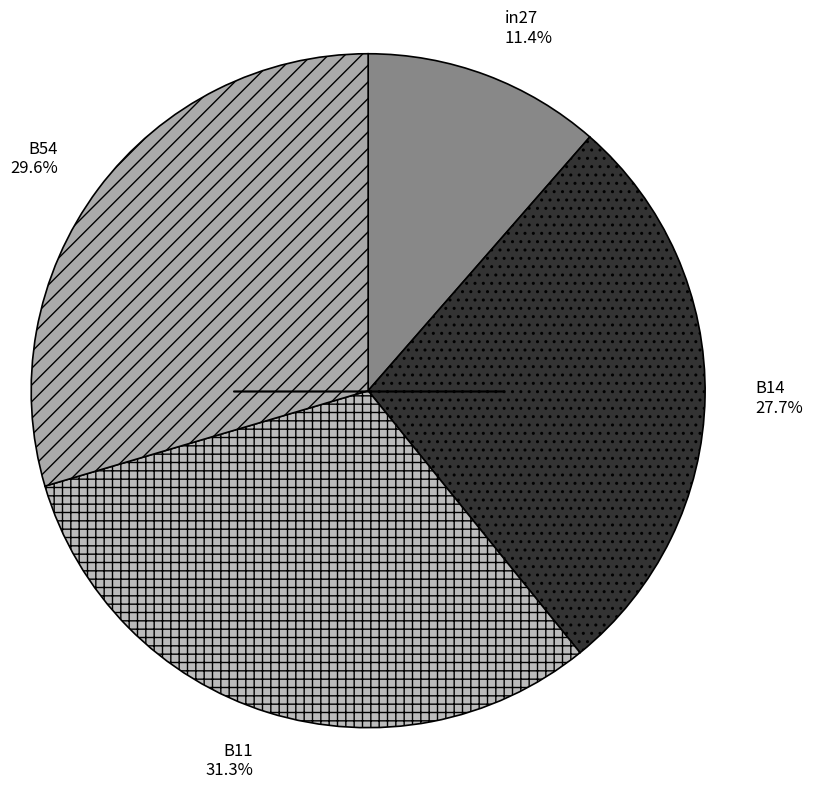

Combined, do in27 and B14 account for over 50%?

No